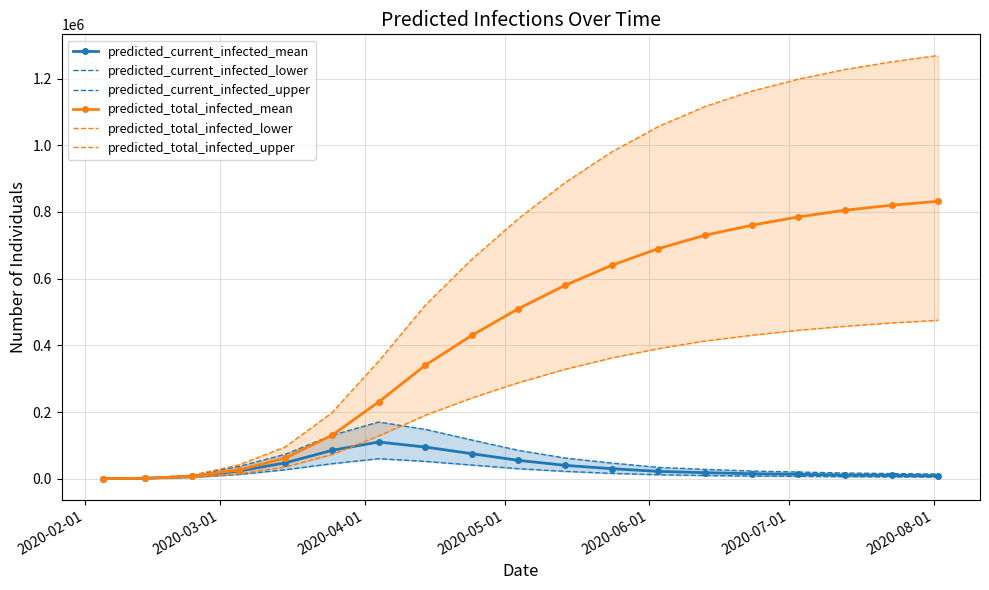

What is the maximum value shown in the chart?

1269000